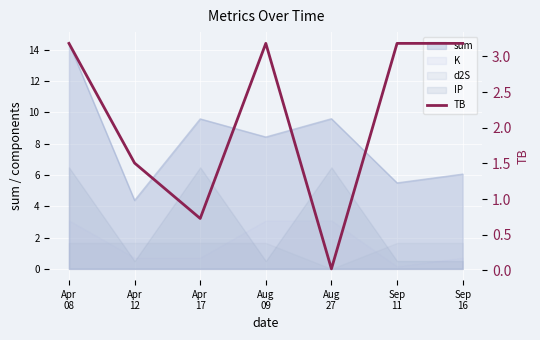

At which label does the data first exceed 3?

Apr
08